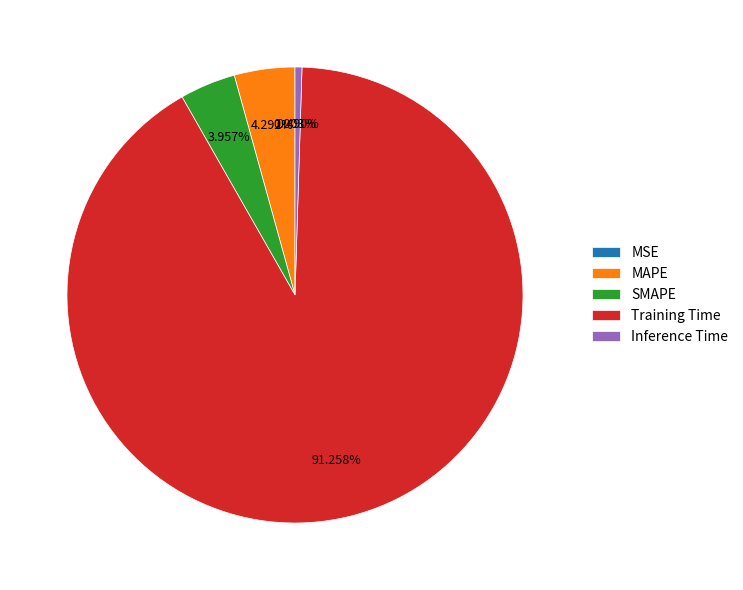

True or false: Training Time accounts for 84% of the total.

False